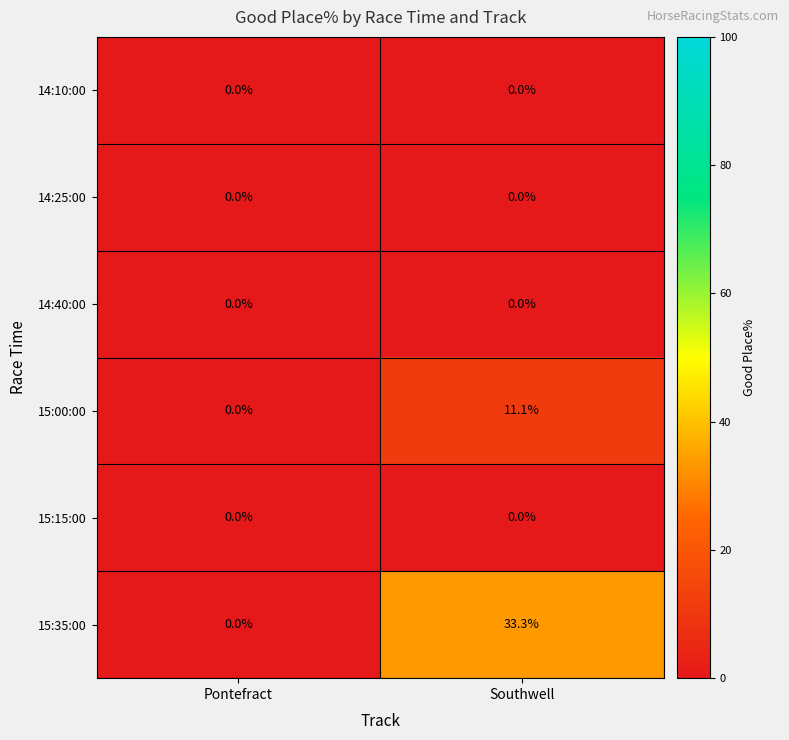

The value of 15:15:00 at Southwell is 0.0. True or false?

True